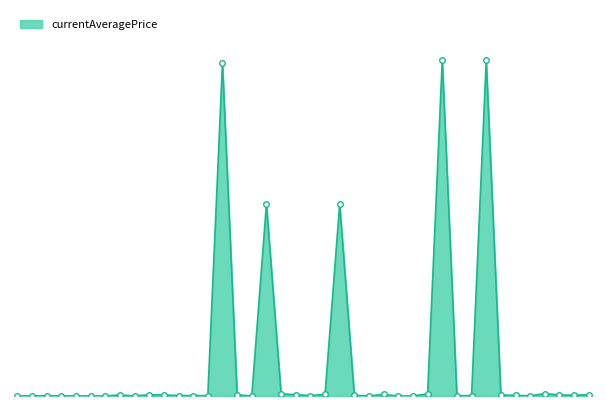

True or false: the data has more than 1 interior local peaks.

True